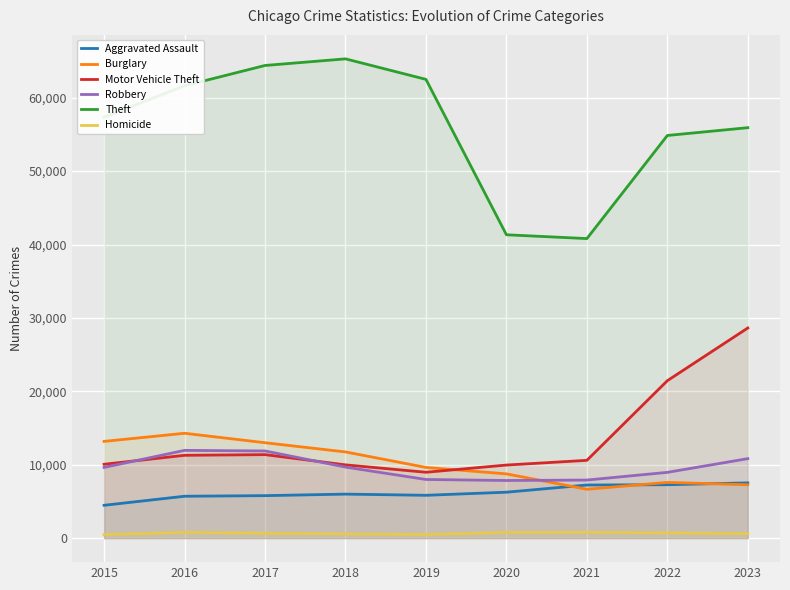

Is it true that Motor Vehicle Theft equals 21451 at 2022?

True